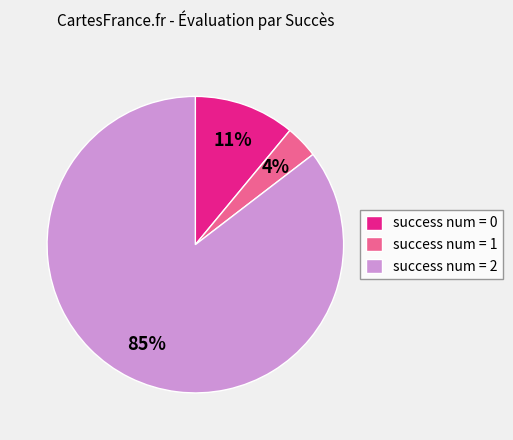

Is it true that success num = 0 is 11% of the pie?

True